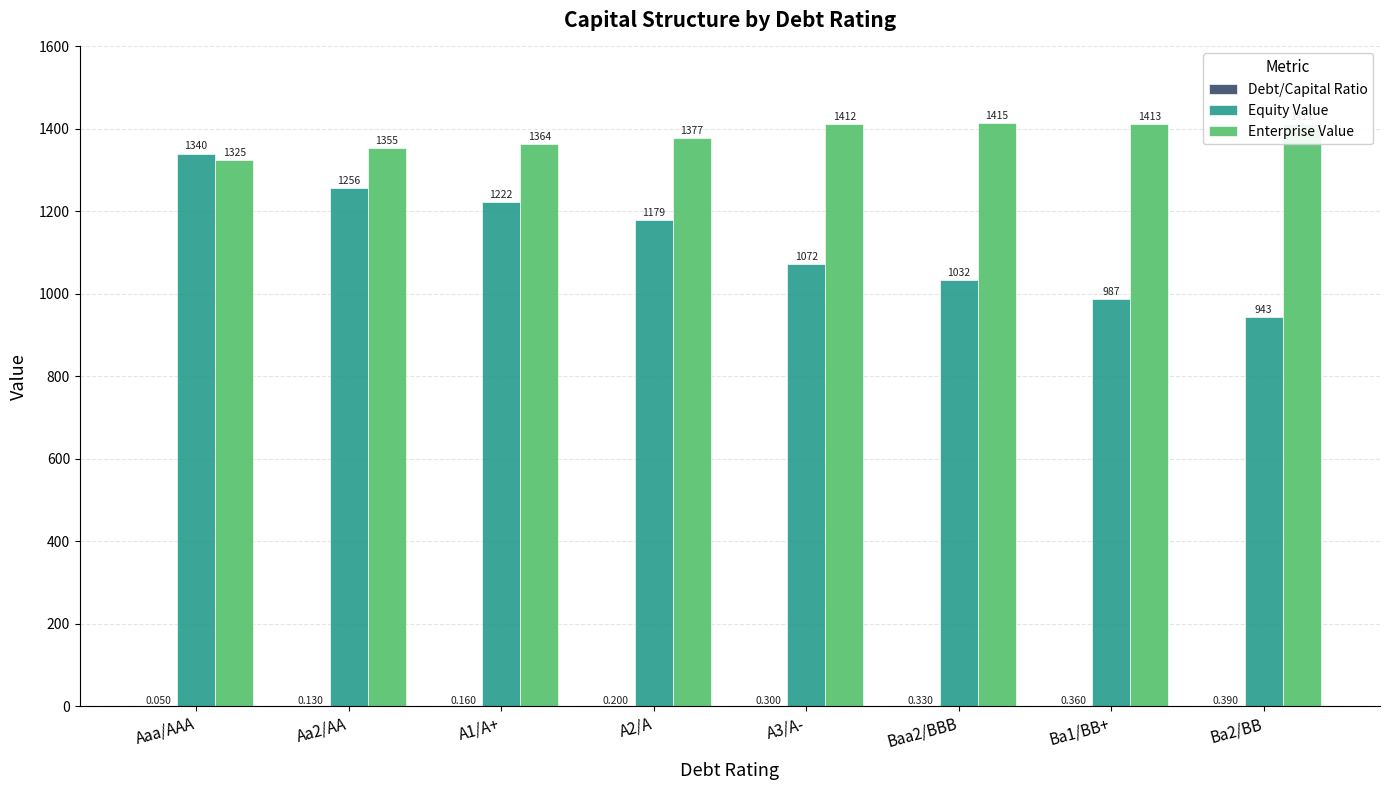

At which category does the chart reach its peak across all series?

Baa2/BBB